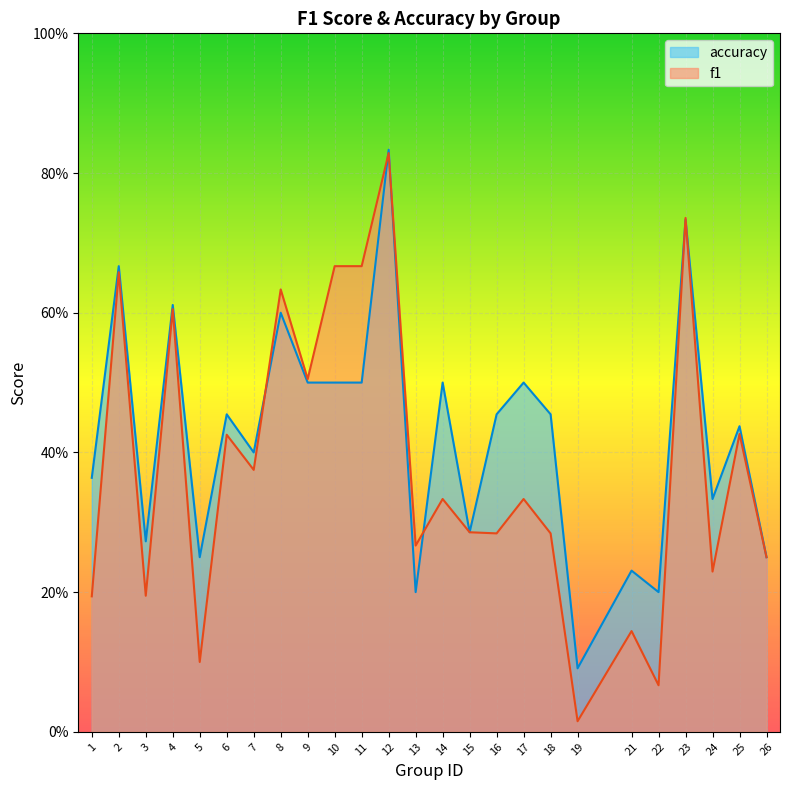

Which series has the largest range (max minus min)?

f1